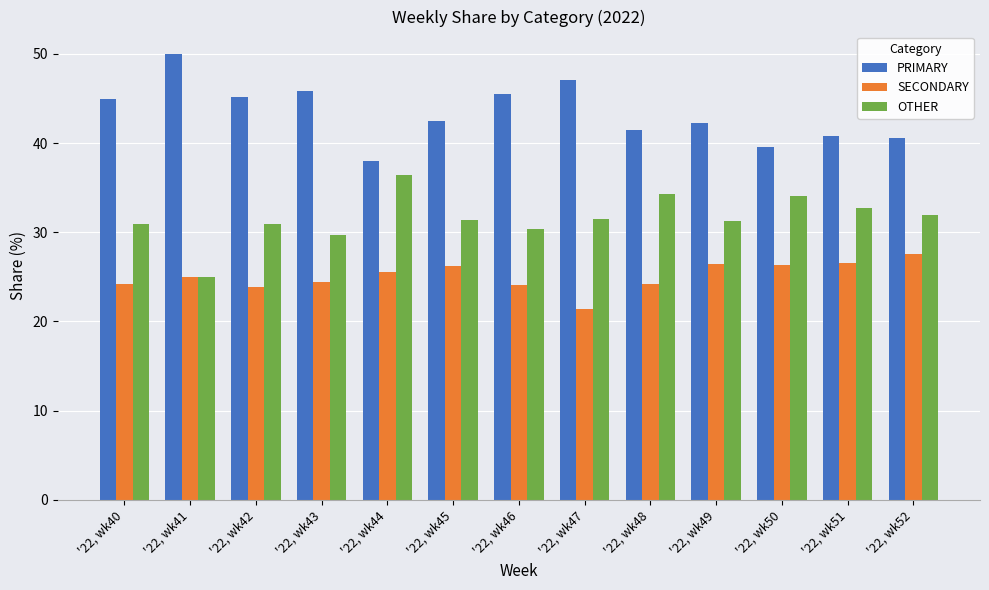

How many bars are there in each group?

3